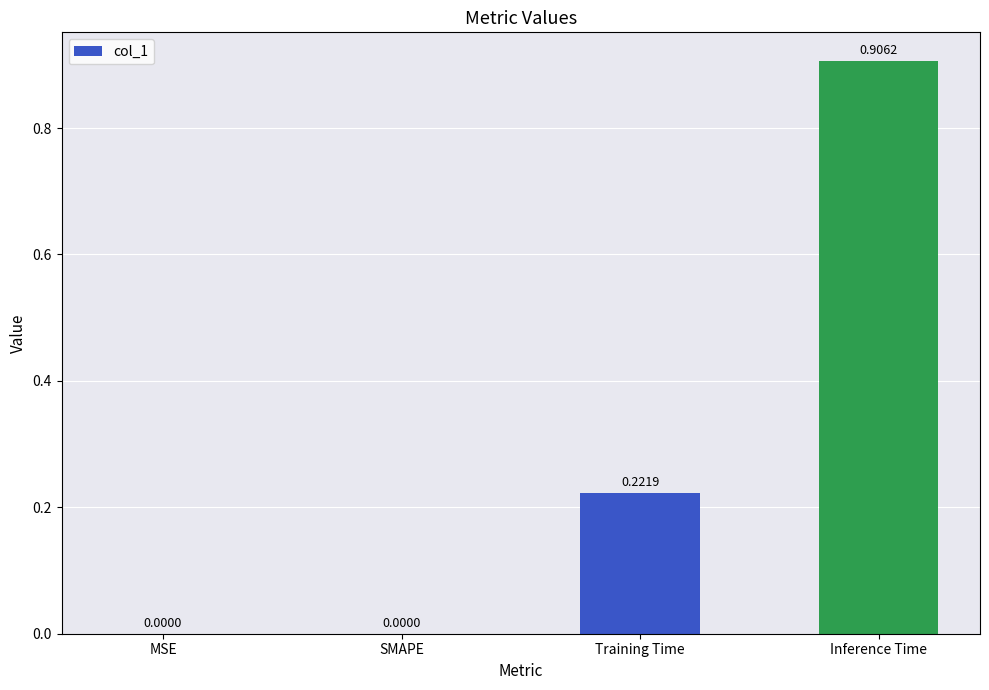

What is the sum of all values?

1.1